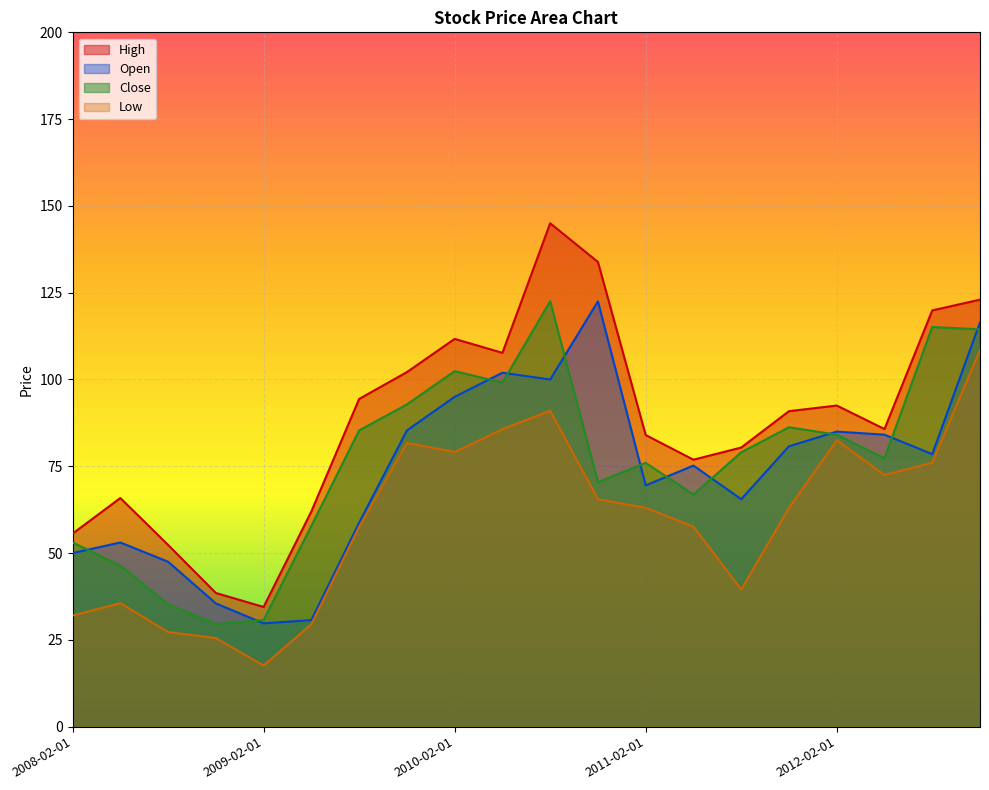

Reading right to left, transcribe all the data shown in this chart.

High: 2012-11-01=123.0	2012-08-01=119.9	2012-05-01=85.7	2012-02-01=92.5	2011-11-01=90.9	2011-08-01=80.4	2011-05-01=76.9	2011-02-01=84.0	2010-11-01=133.8	2010-08-01=145.0	2010-05-01=107.7	2010-02-01=111.7	2009-11-01=102.1	2009-08-01=94.4	2009-05-01=62.0	2009-02-01=34.5	2008-11-01=38.5	2008-08-01=52.4	2008-05-01=65.8	2008-02-01=55.6
Open: 2012-11-01=116.5	2012-08-01=78.5	2012-05-01=84.1	2012-02-01=85.0	2011-11-01=80.8	2011-08-01=65.5	2011-05-01=75.2	2011-02-01=69.5	2010-11-01=122.5	2010-08-01=100.0	2010-05-01=102.0	2010-02-01=95.0	2009-11-01=85.3	2009-08-01=58.8	2009-05-01=30.7	2009-02-01=29.8	2008-11-01=35.5	2008-08-01=47.5	2008-05-01=53.0	2008-02-01=50.0
Close: 2012-11-01=114.5	2012-08-01=115.1	2012-05-01=77.3	2012-02-01=84.1	2011-11-01=86.2	2011-08-01=79.0	2011-05-01=66.9	2011-02-01=76.0	2010-11-01=70.4	2010-08-01=122.5	2010-05-01=99.1	2010-02-01=102.4	2009-11-01=92.8	2009-08-01=85.3	2009-05-01=57.9	2009-02-01=30.7	2008-11-01=29.5	2008-08-01=35.3	2008-05-01=46.4	2008-02-01=53.0
Low: 2012-11-01=108.5	2012-08-01=76.0	2012-05-01=72.5	2012-02-01=82.5	2011-11-01=63.0	2011-08-01=39.5	2011-05-01=57.6	2011-02-01=63.0	2010-11-01=65.5	2010-08-01=91.0	2010-05-01=85.7	2010-02-01=79.1	2009-11-01=81.8	2009-08-01=57.5	2009-05-01=29.5	2009-02-01=17.6	2008-11-01=25.5	2008-08-01=27.2	2008-05-01=35.6	2008-02-01=32.0